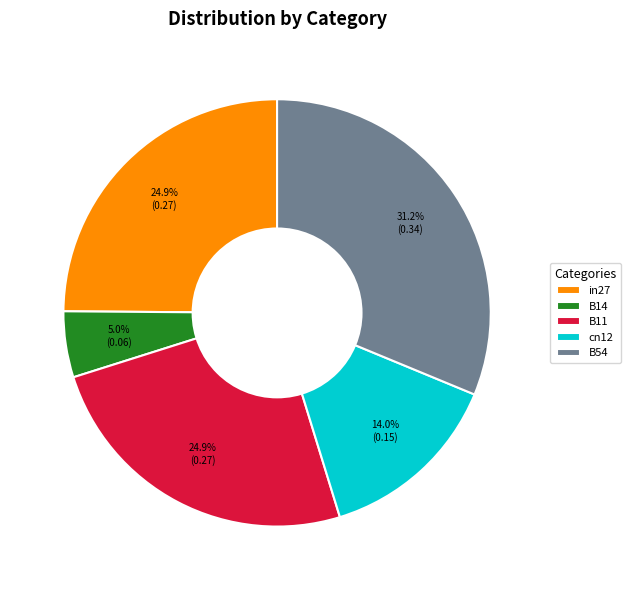

Which has a higher value, cn12 or B54?

B54